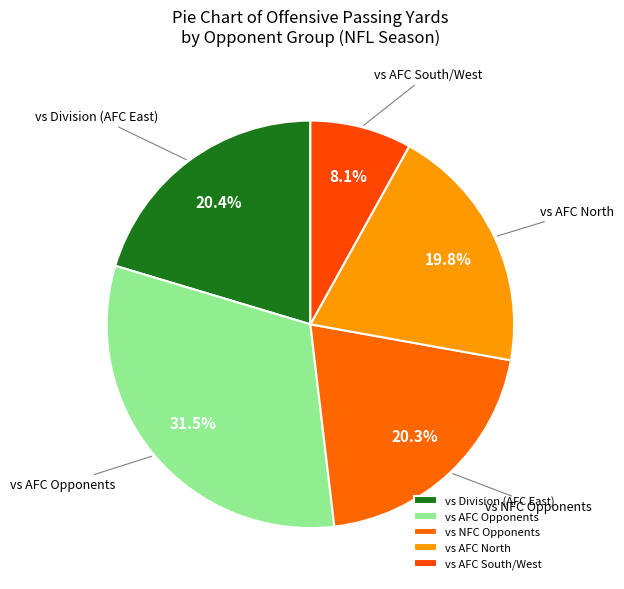

Is the sum of vs Division (AFC East) and vs AFC Opponents greater than half?

Yes